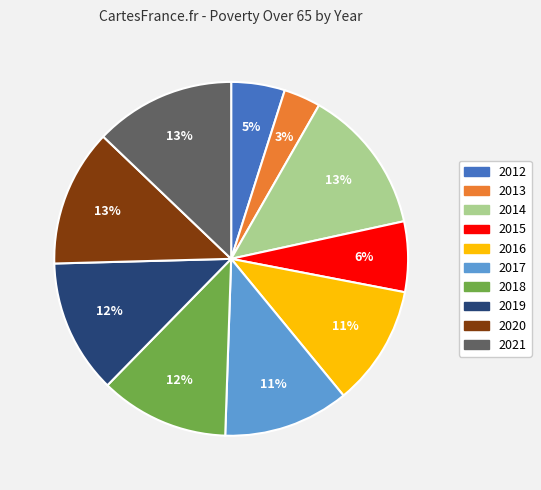

To the nearest percent, what portion does 2021 represent?

13%